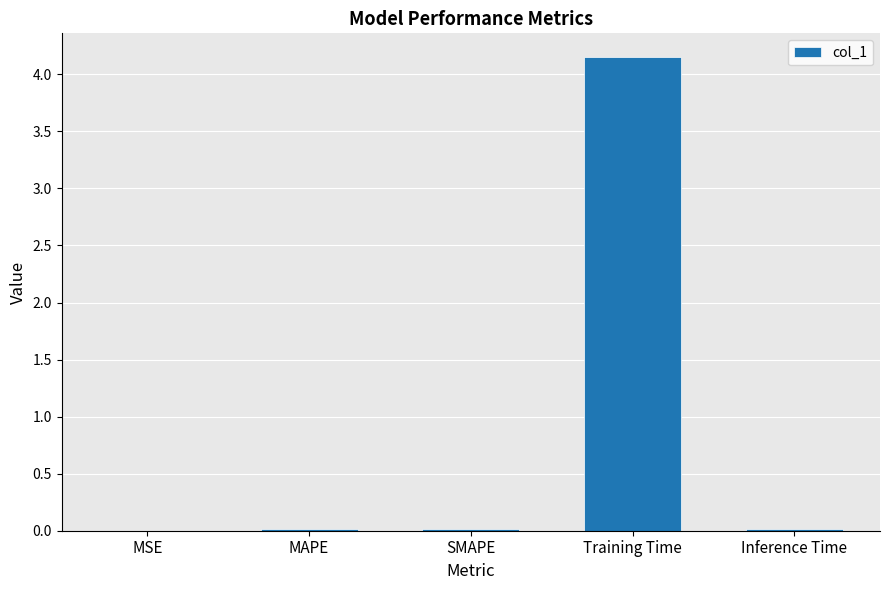

Is it true that the value at Inference Time is 0.0?

True